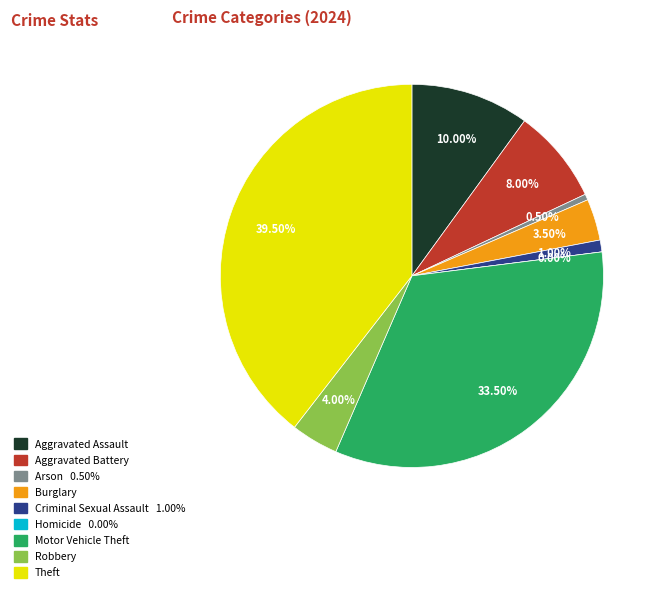

To the nearest percent, what is the difference between the Motor Vehicle Theft and Theft slice percentages?

6%